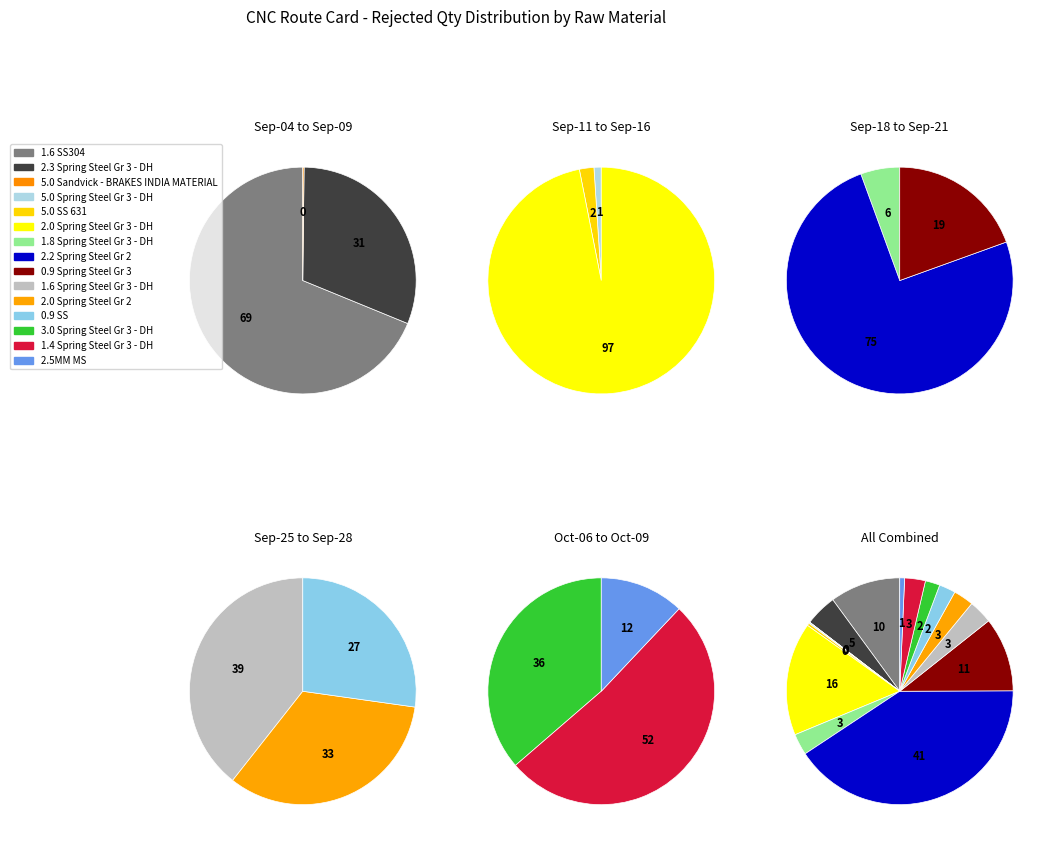

Which slice is the smallest?

5.0 Sandvick - BRAKES INDIA MATERIAL